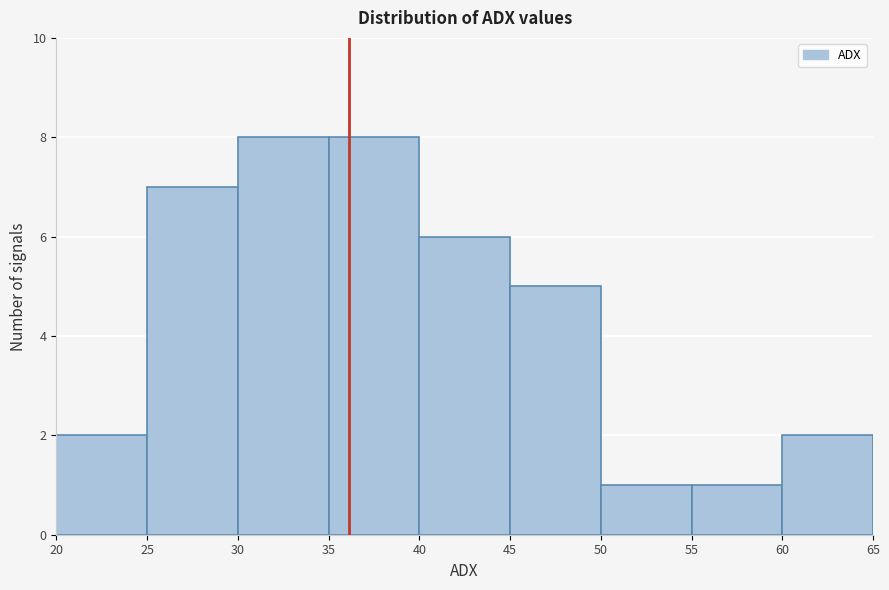

Reading left to right, transcribe this chart: for each bar, give the range it covers on the x-axis and its height. The values are not printed on the chart, so give them approximately, as read against the axis.

20 to 25: 2
25 to 30: 7
30 to 35: 8
35 to 40: 8
40 to 45: 6
45 to 50: 5
50 to 55: 1
55 to 60: 1
60 to 65: 2